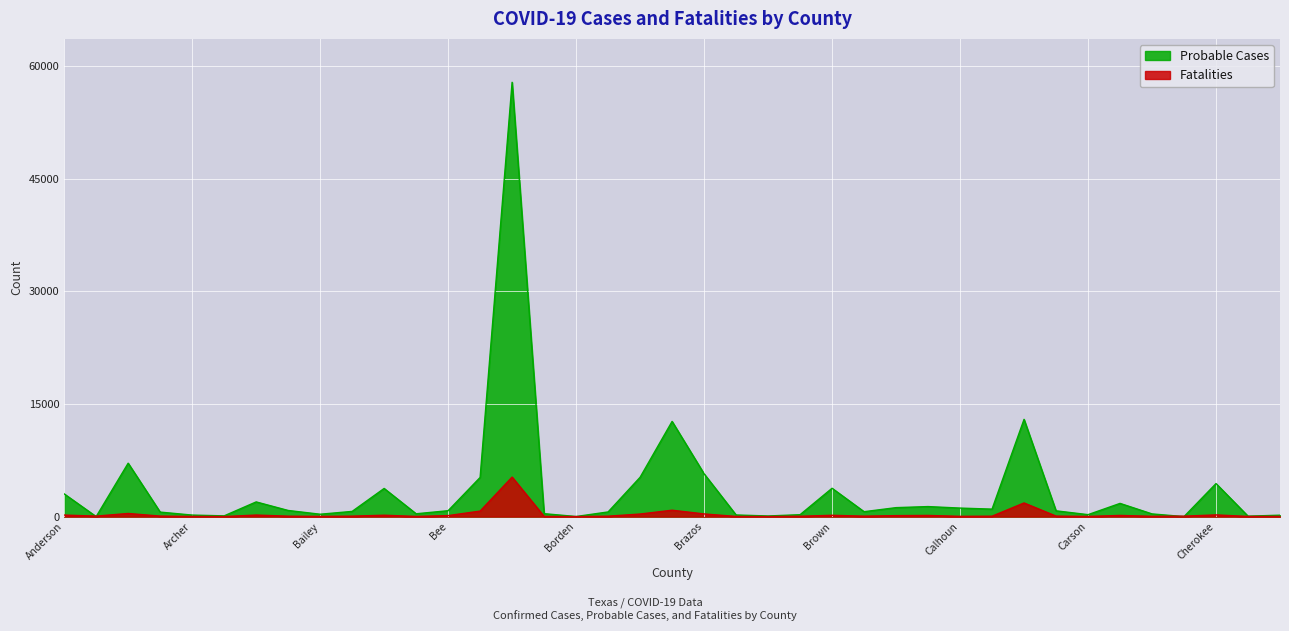

At which category does Probable Cases reach its first local peak?

Angelina